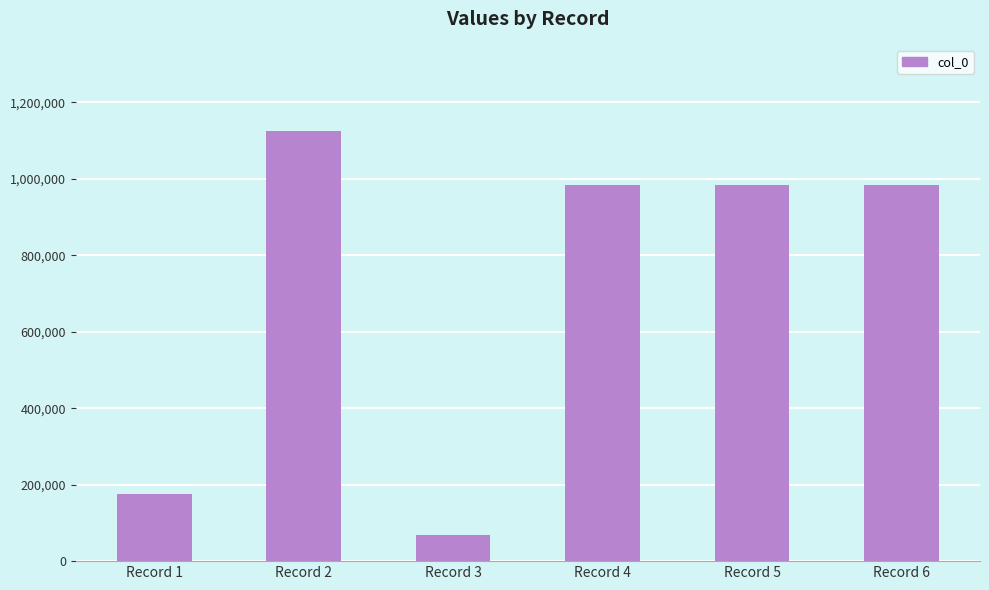

Does the chart contain stacked bars?

No